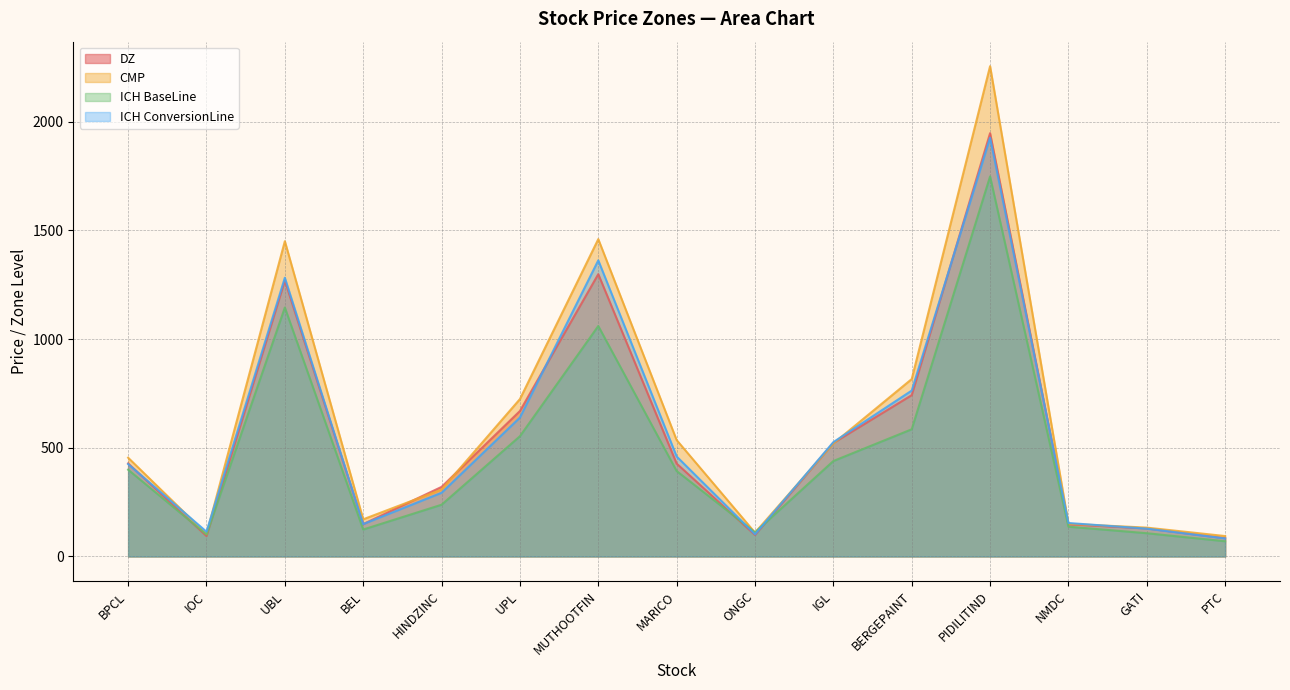

In CMP, how many points are lower than both neighbors (excluding endpoints)?

3